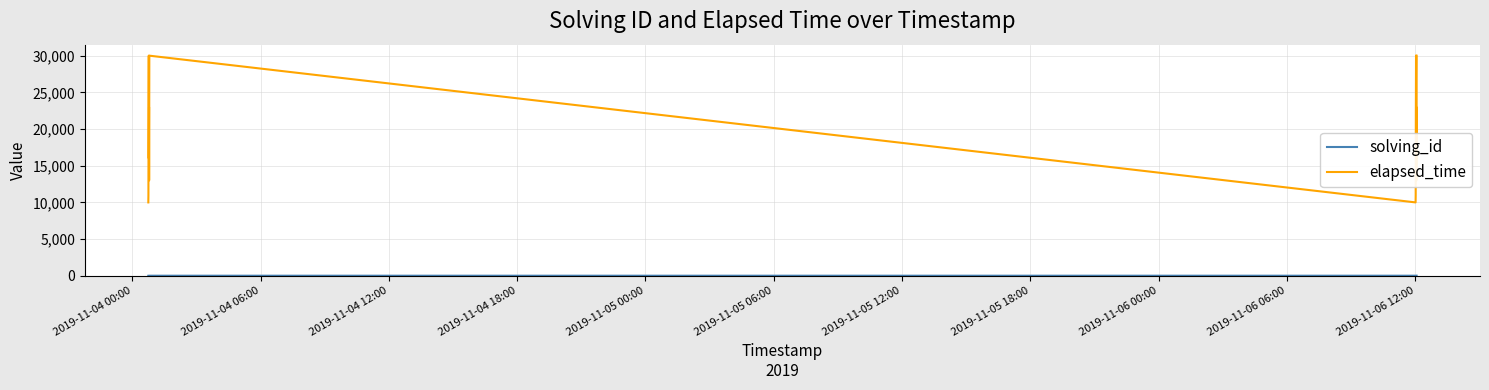

Which series has the largest total across all categories?

elapsed_time